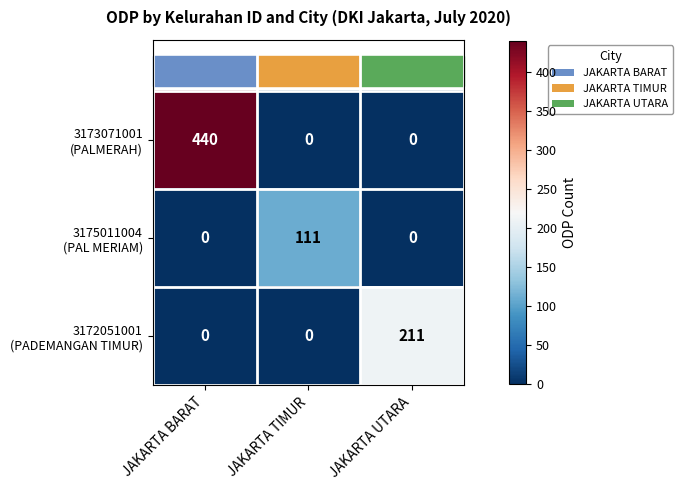

At which category is the sum across all series the highest?

JAKARTA BARAT